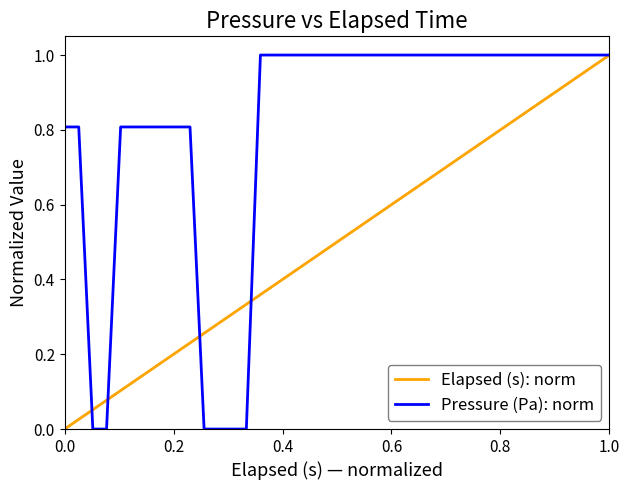

Rank the series by their average value, from lowest to highest.

Elapsed (s): norm, Pressure (Pa): norm